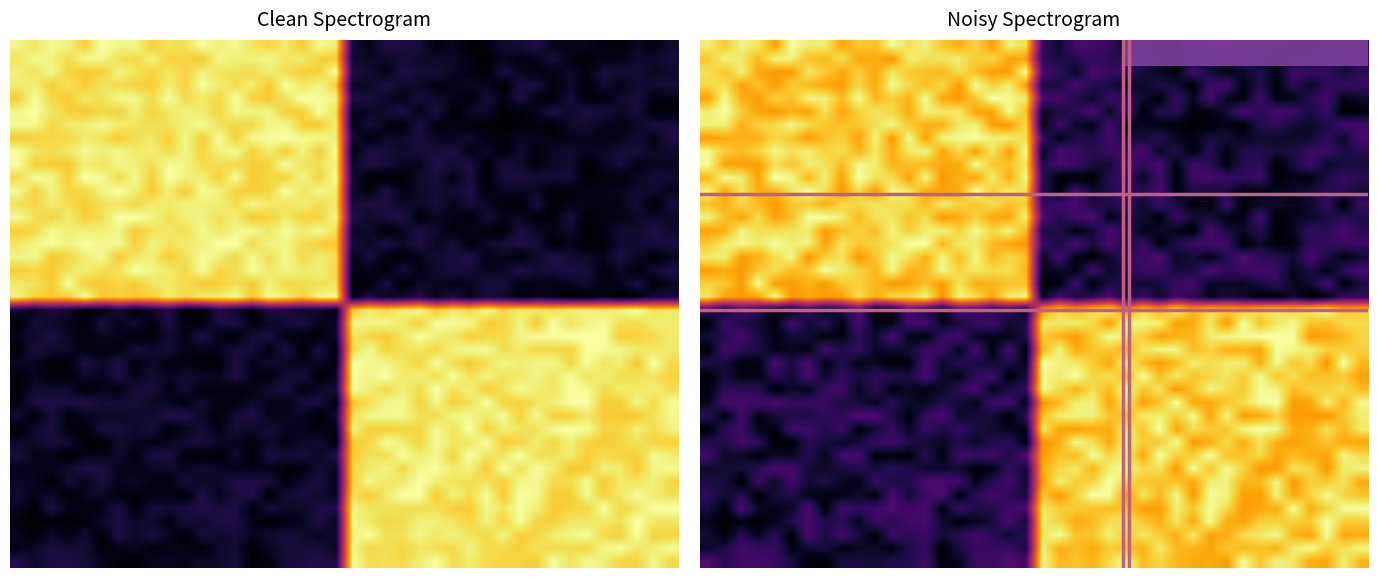

Count the number of data series in this chart.

40